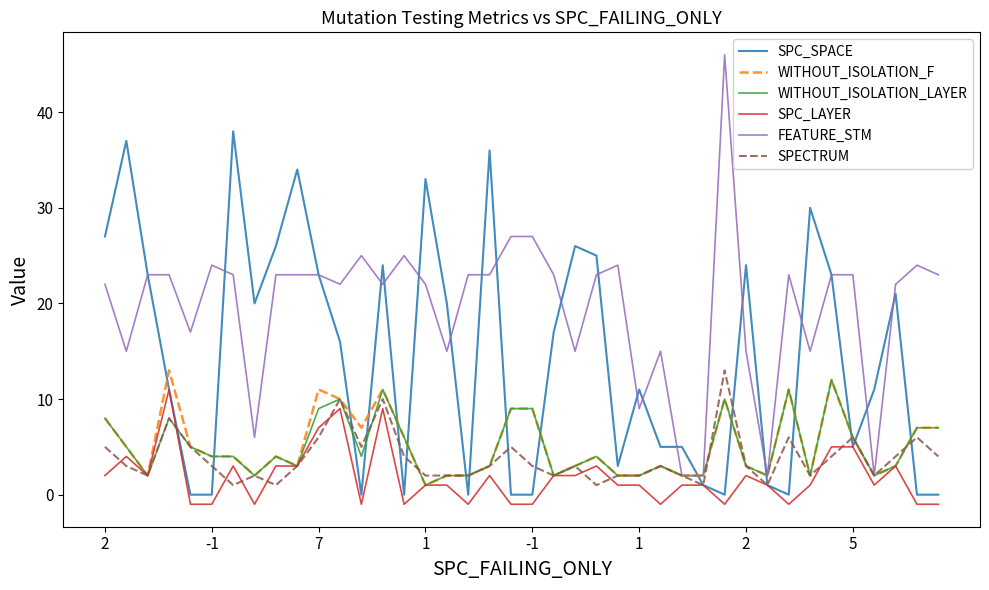

Which series has the largest total across all categories?

FEATURE_STM